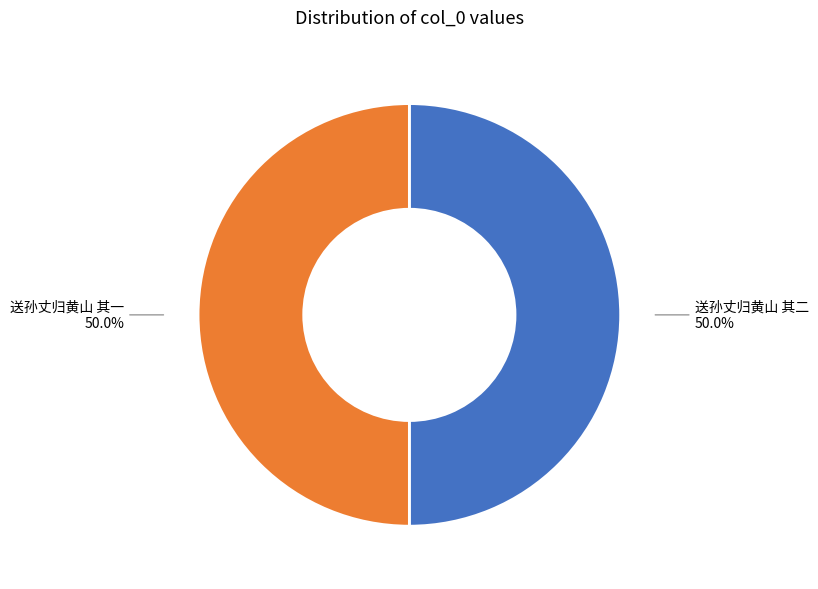

The 送孙丈归黄山 其一 slice represents 50% of the pie. True or false?

True